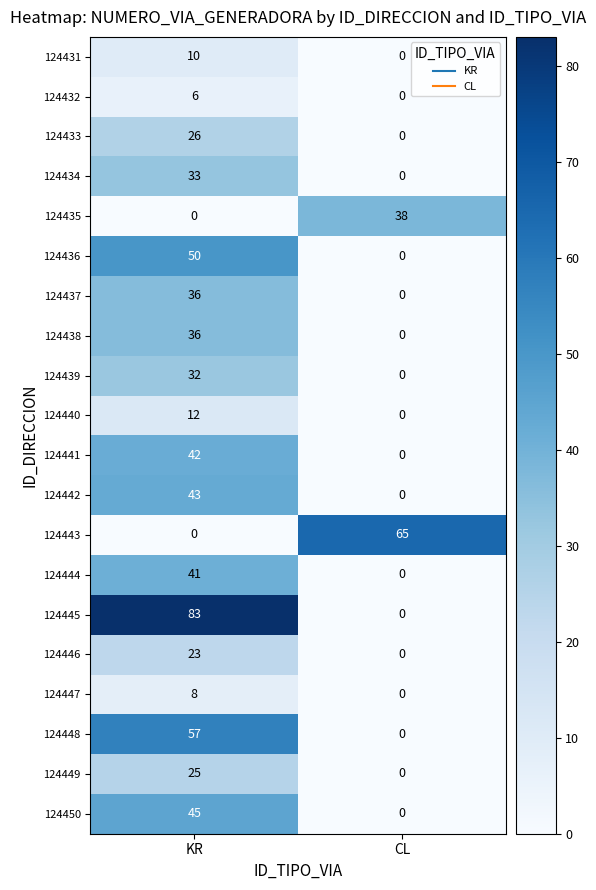

What is the total value across all series at CL?

103